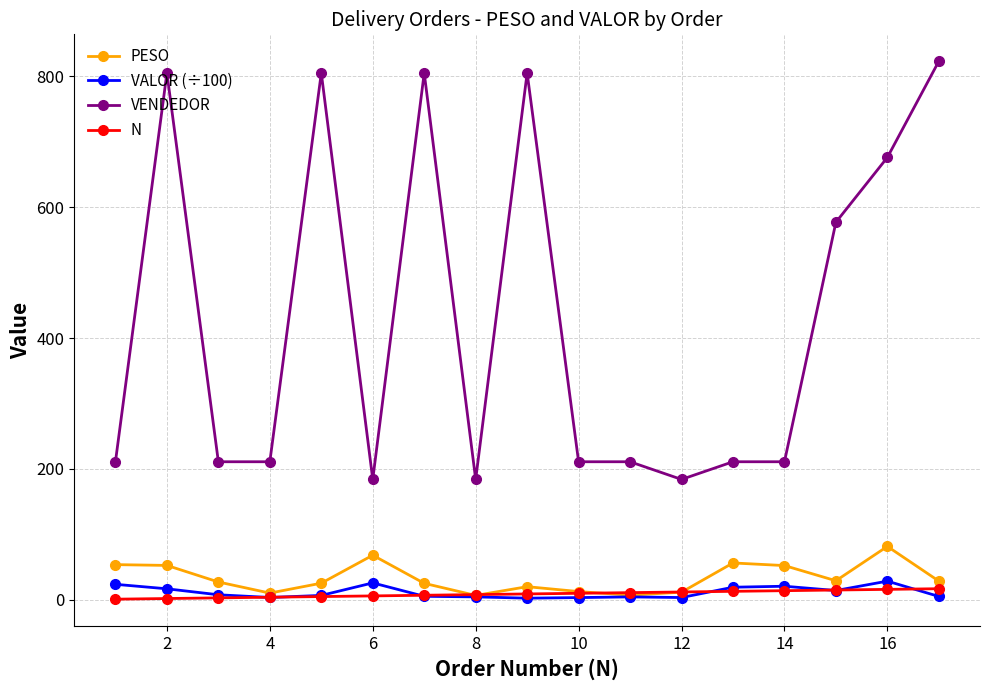

Which series has the largest total across all categories?

VENDEDOR